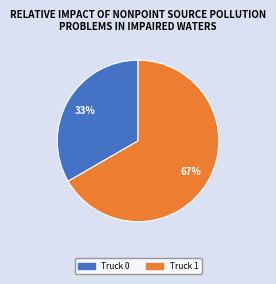

To the nearest percent, what is the combined percentage of Truck 1 and Truck 0?

100%